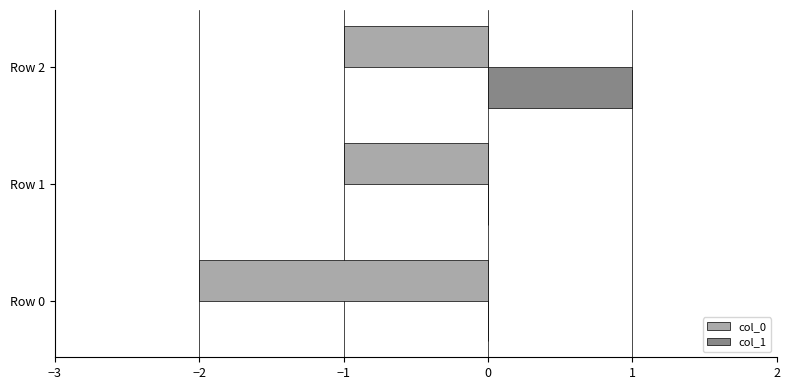

At which category is the sum across all series the highest?

Row 2